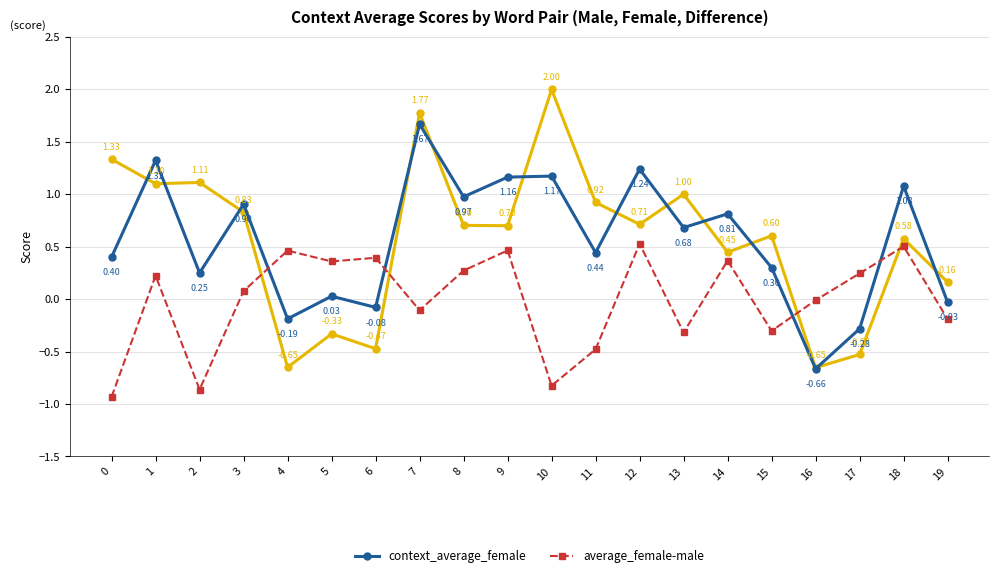

Count the number of categories in the chart.

20